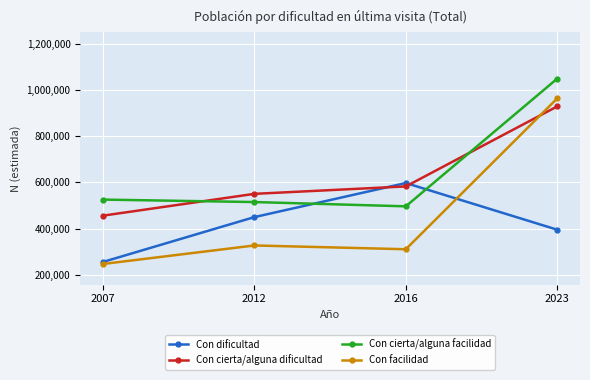

What is the sum of all Con cierta/alguna dificultad values?

2516877